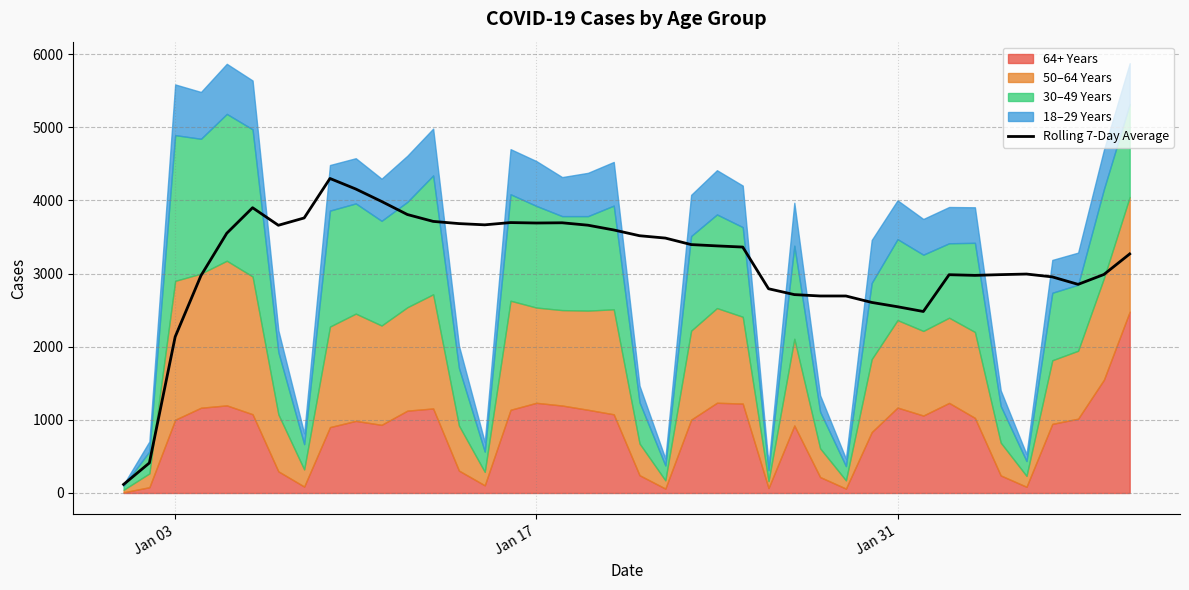

At which label is Rolling 7-Day Average closest to 2209?

Jan 03